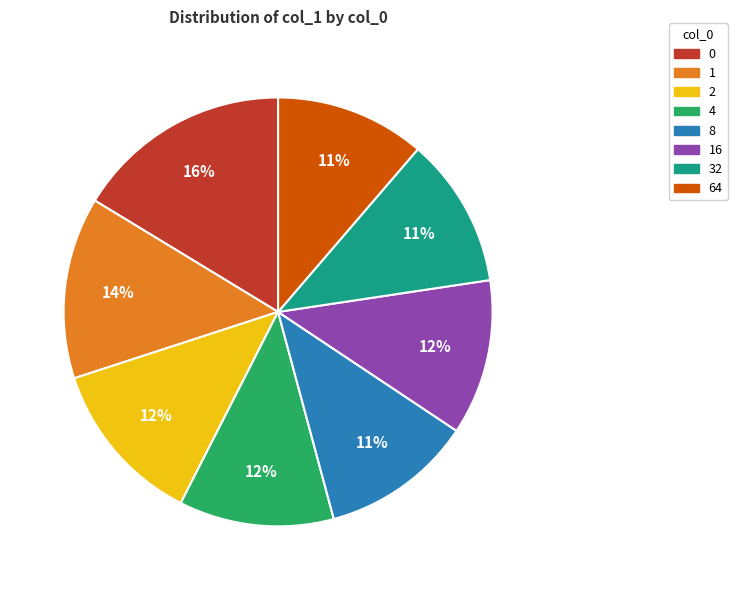

How many segments does this pie chart have?

8